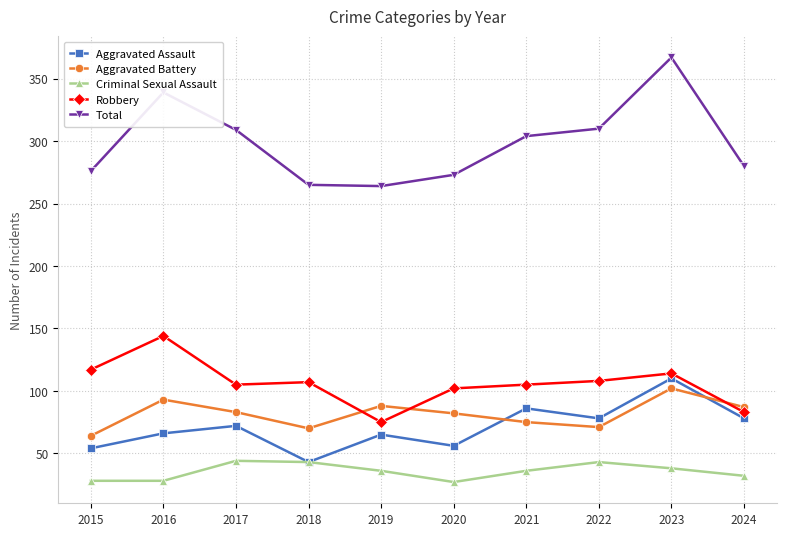

What is the average value of the Total series?

299